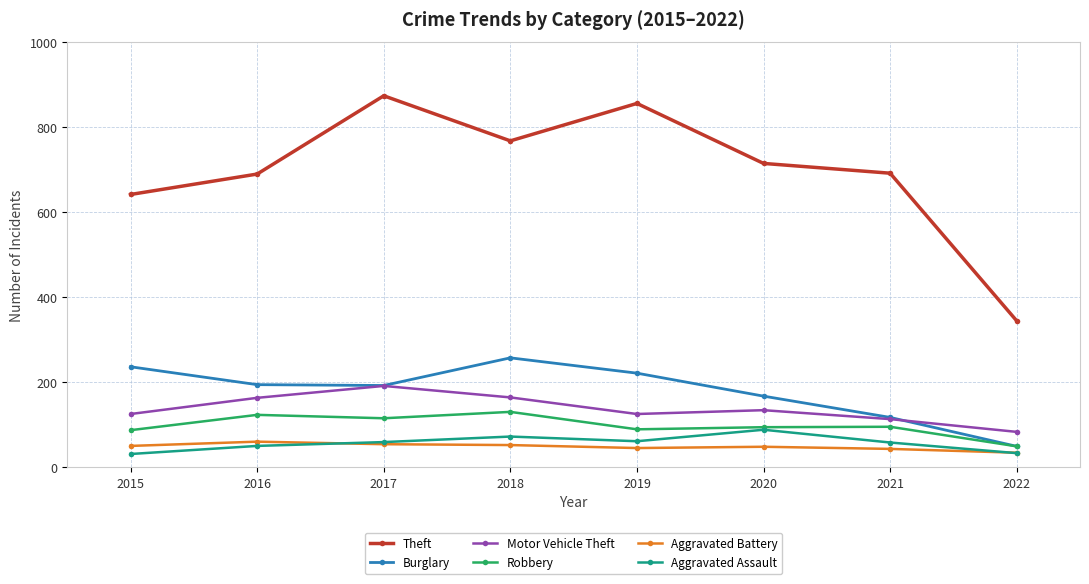

How many lines are shown in the chart?

6